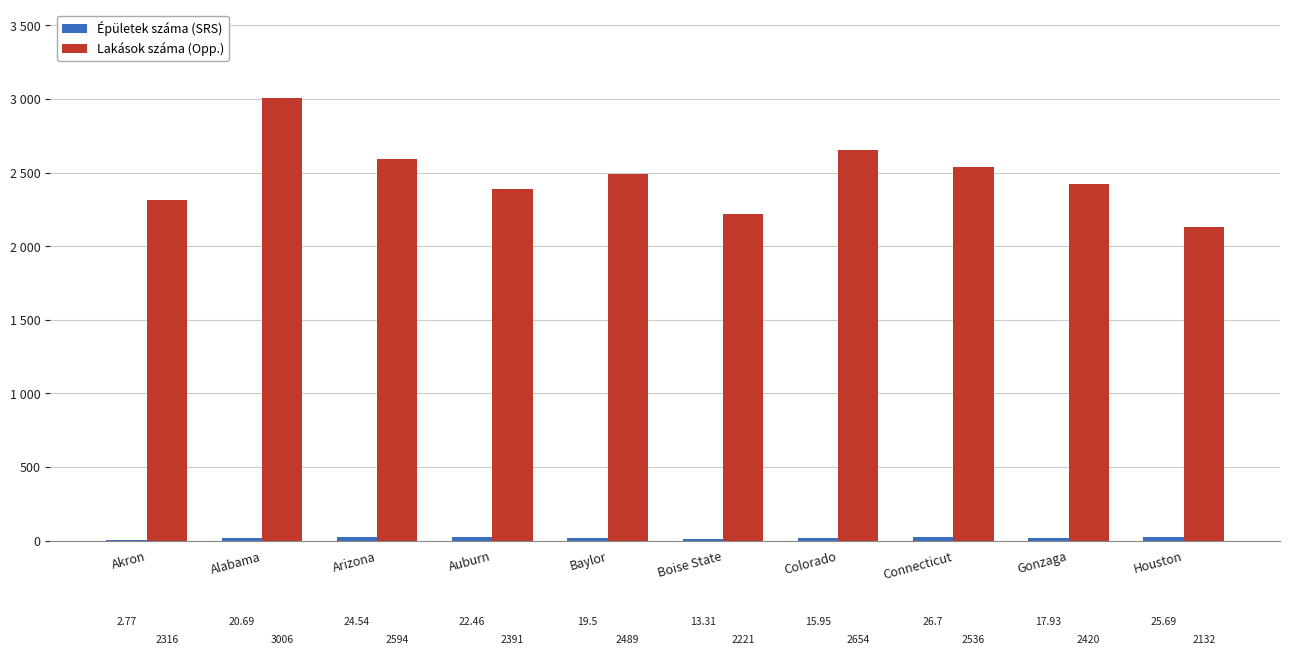

Between Auburn and Gonzaga, which is larger?

Auburn